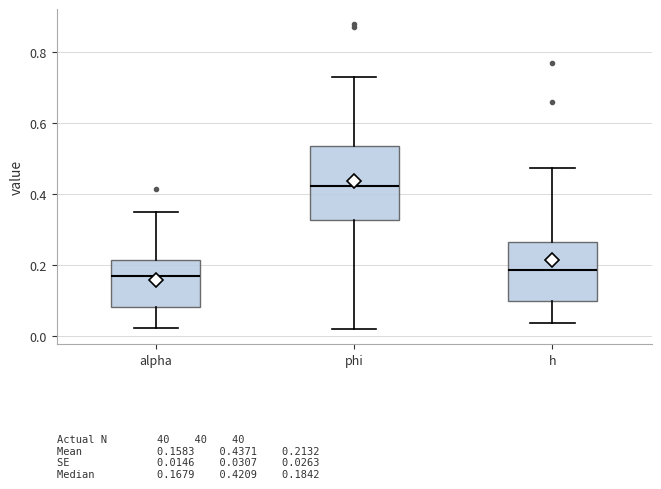

Reading left to right, read every box against the y-axis: the position of its median line, the range the box covers, and the ends of its whiskers. The values are not printed on the chart, so give them approximately, as read against the axis.

alpha: median 0.16, box 0.08 to 0.22, whiskers 0.02 to 0.34
phi: median 0.42, box 0.32 to 0.54, whiskers 0.02 to 0.72
h: median 0.18, box 0.10 to 0.26, whiskers 0.04 to 0.48